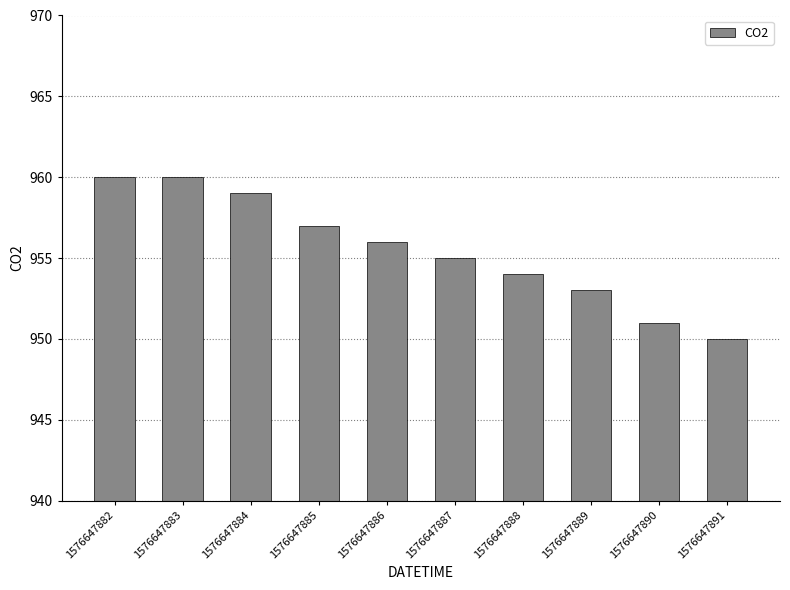

Reading left to right, extract all data points from this chart.

1576647882=960	1576647883=960	1576647884=959	1576647885=957	1576647886=956	1576647887=955	1576647888=954	1576647889=953	1576647890=951	1576647891=950